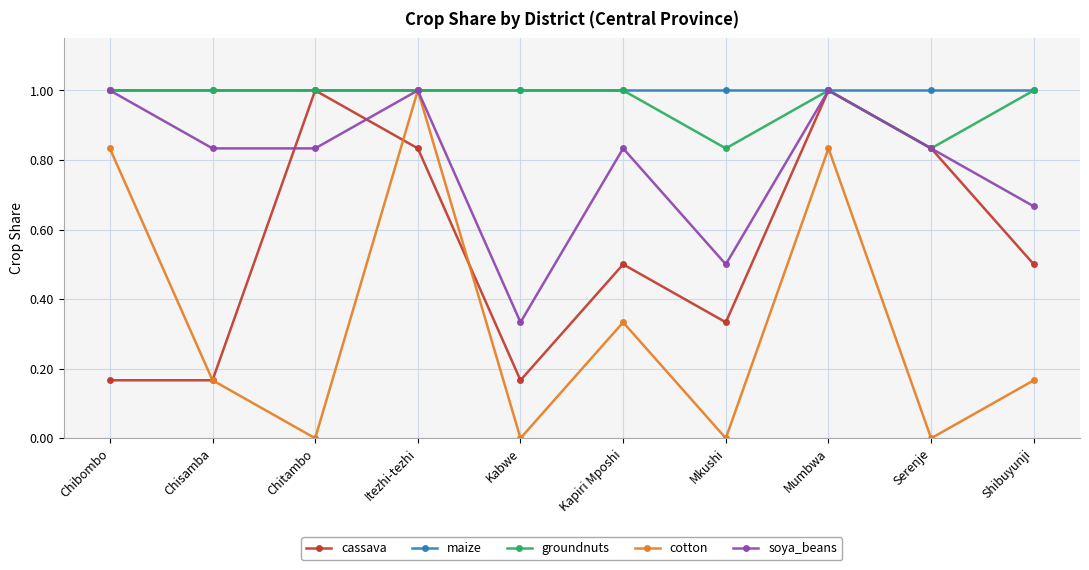

How many cotton values are between 0 and 1?

10